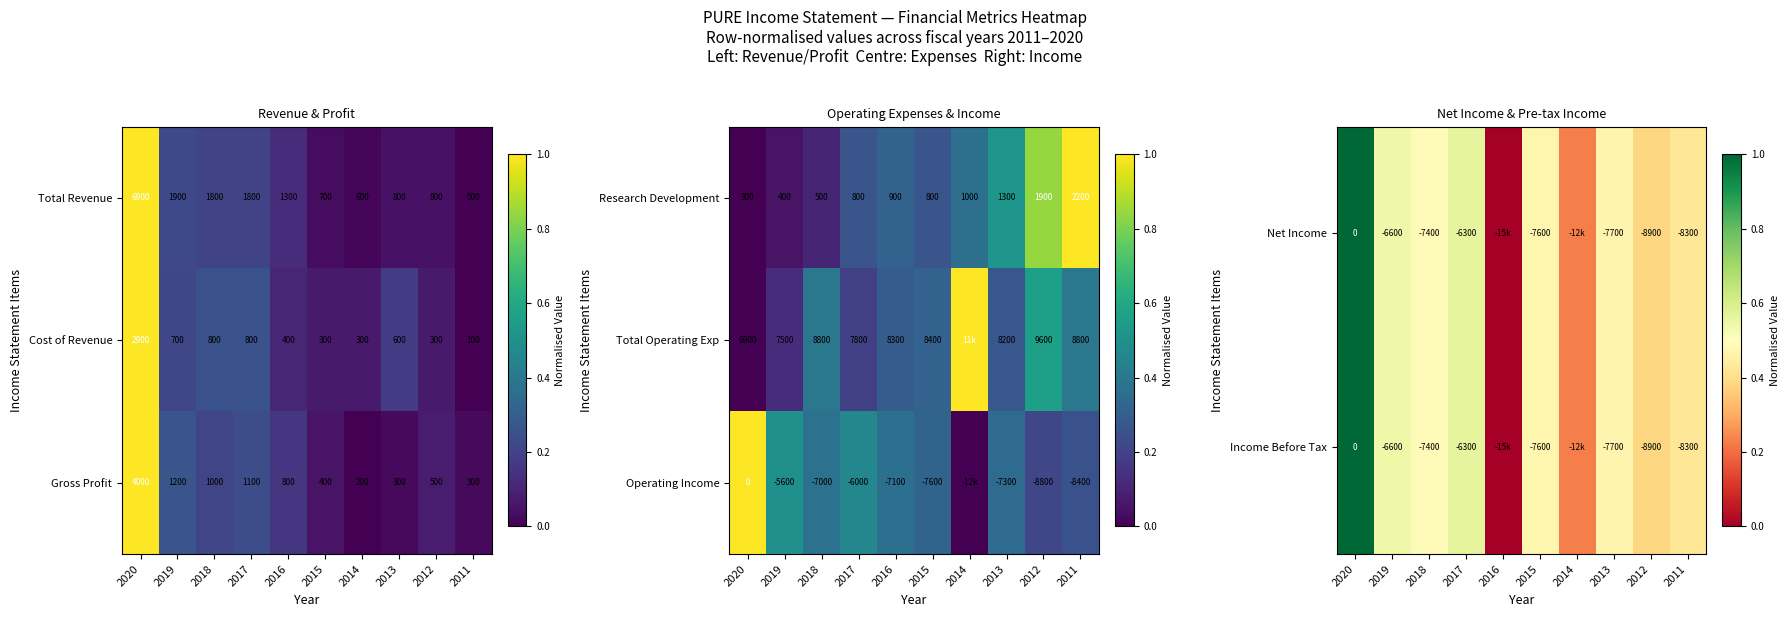

The value of Cost of Revenue at 2016 is 584. True or false?

False